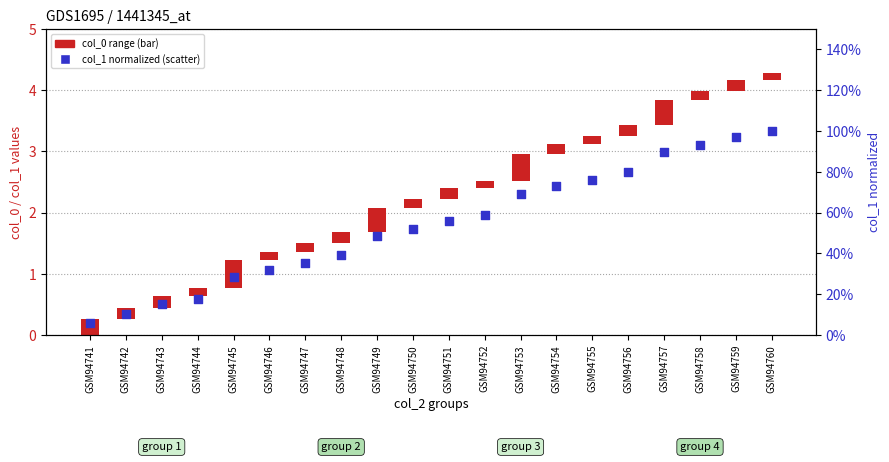

At how many categories does at least one series exceed 0?

20